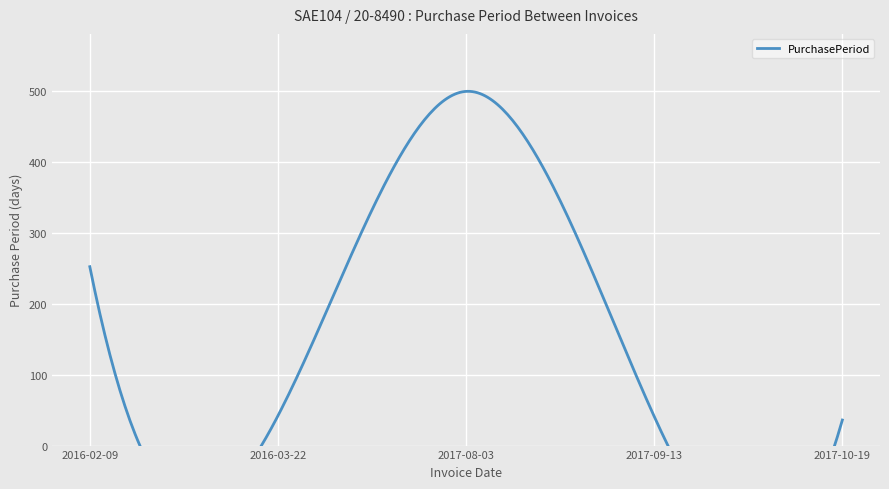

At which category does the chart reach its peak across all series?

2017-08-03